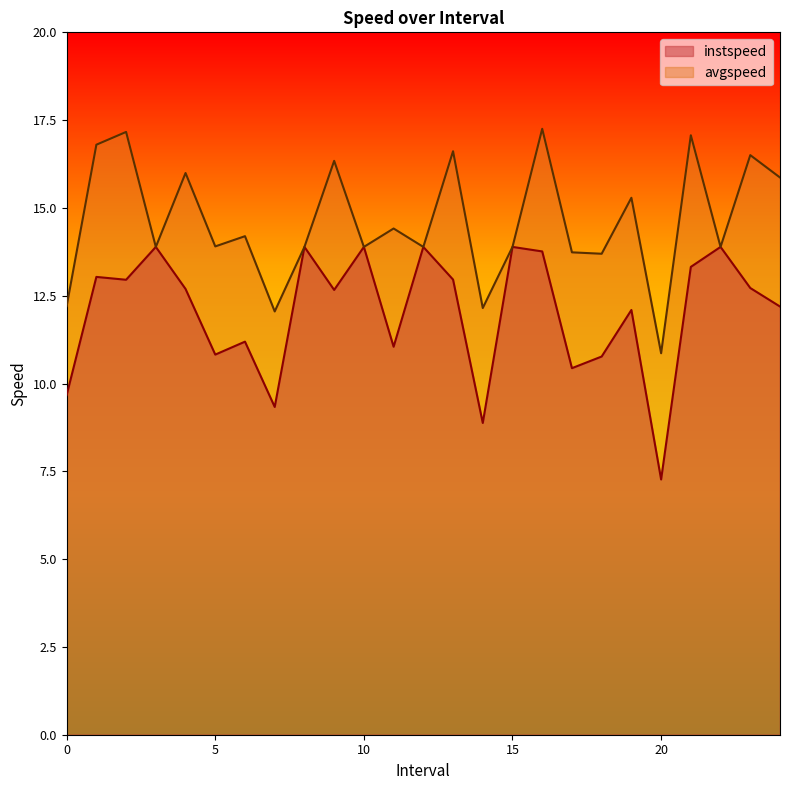

Reading right to left, transcribe all the data shown in this chart.

instspeed: 12.2	12.7	13.9	13.3	7.3	12.1	10.8	10.4	13.8	13.9	8.9	13.0	13.9	11.0	13.9	12.7	13.9	9.3	11.2	10.8	12.7	13.9	13.0	13.0	9.7
avgspeed: 15.9	16.5	13.9	17.1	10.9	15.3	13.7	13.7	17.3	13.9	12.2	16.6	13.9	14.4	13.9	16.3	13.9	12.1	14.2	13.9	16.0	13.9	17.2	16.8	12.2